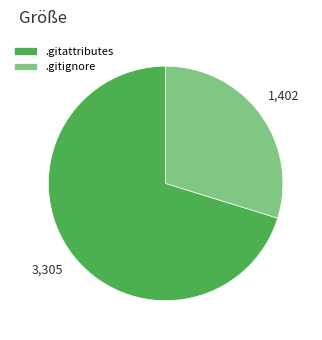

Rank the categories by value from lowest to highest.

.gitignore, .gitattributes